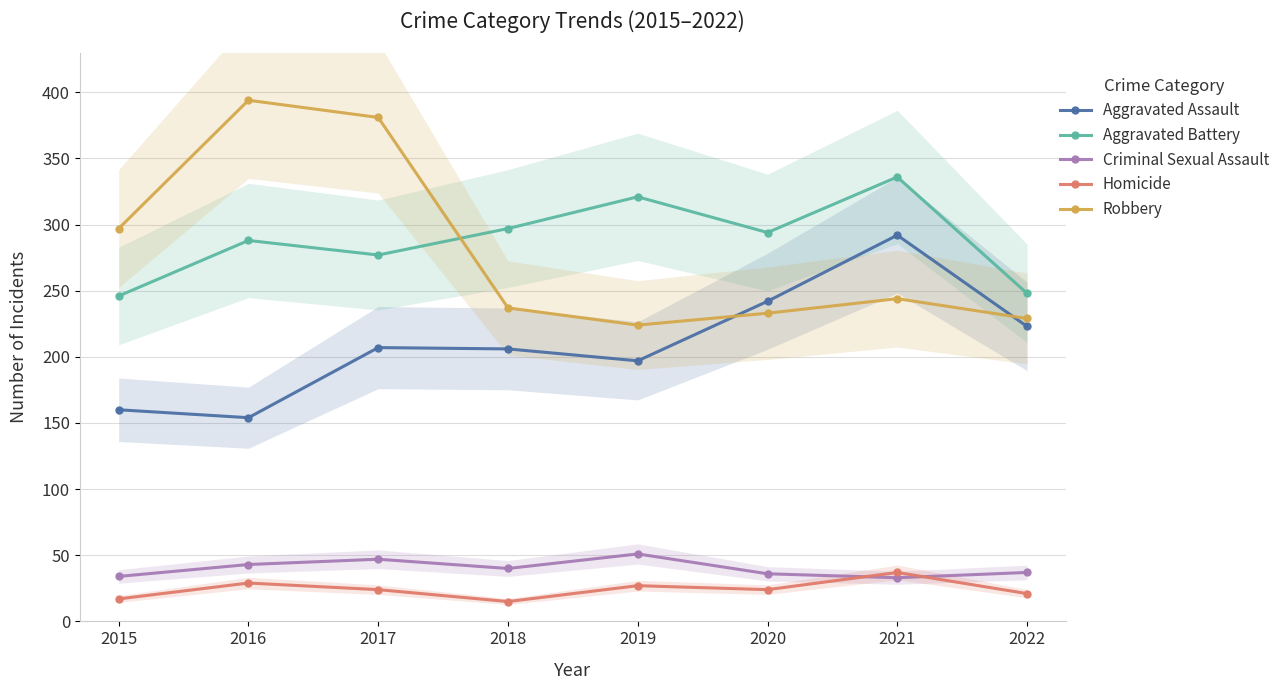

What is the difference between the highest and lowest values at 2017?

357